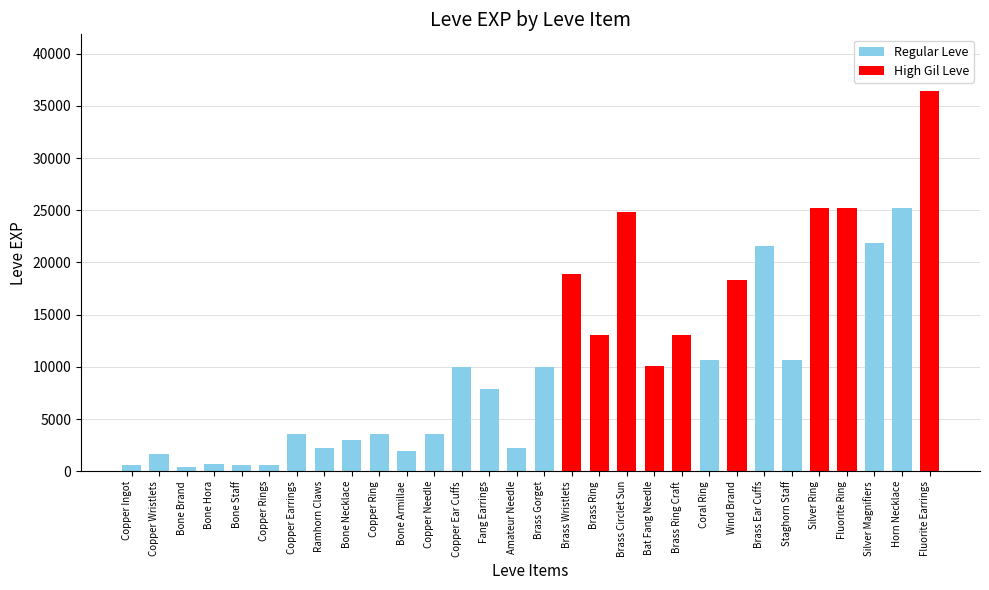

Between Staghorn Staff and Fang Earrings, which is larger?

Staghorn Staff